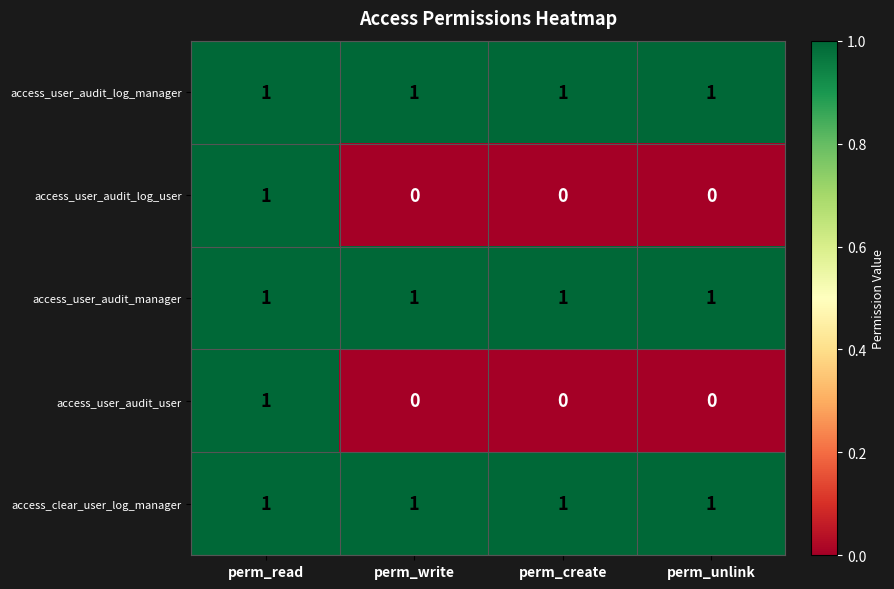

Is it true that access_user_audit_manager equals 1 at perm_unlink?

True